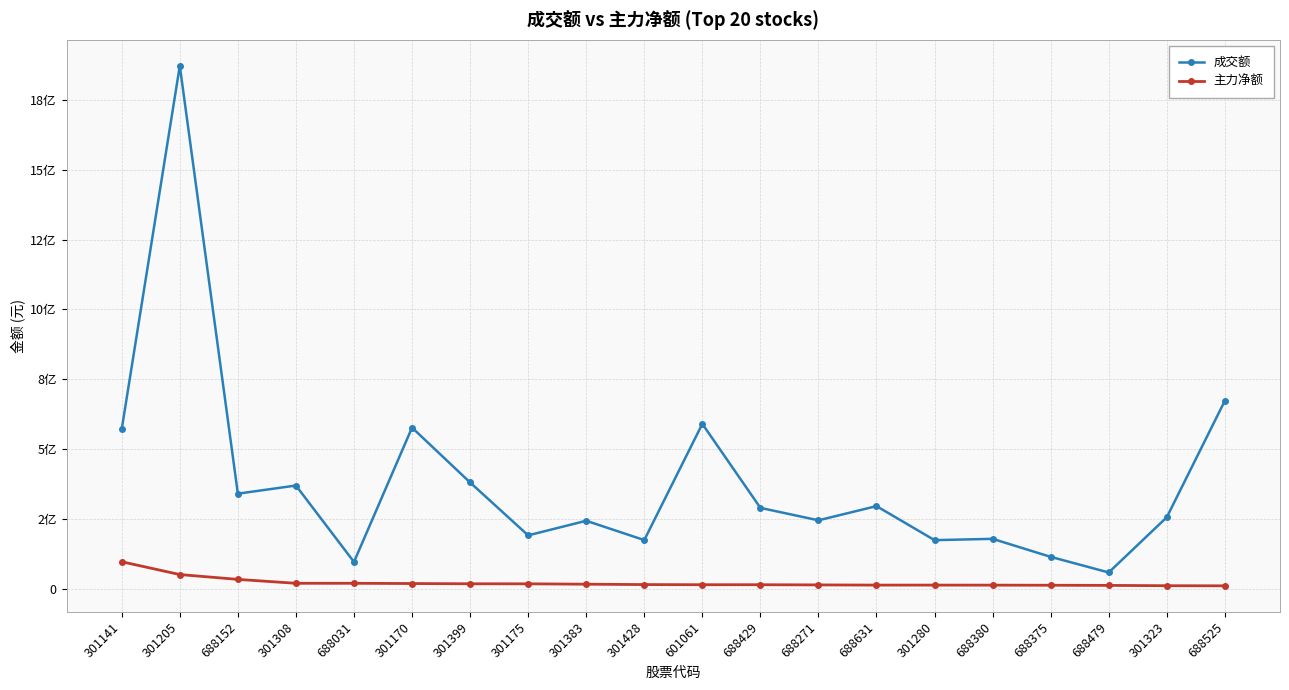

What are all the series names shown in the legend?

成交额, 主力净额